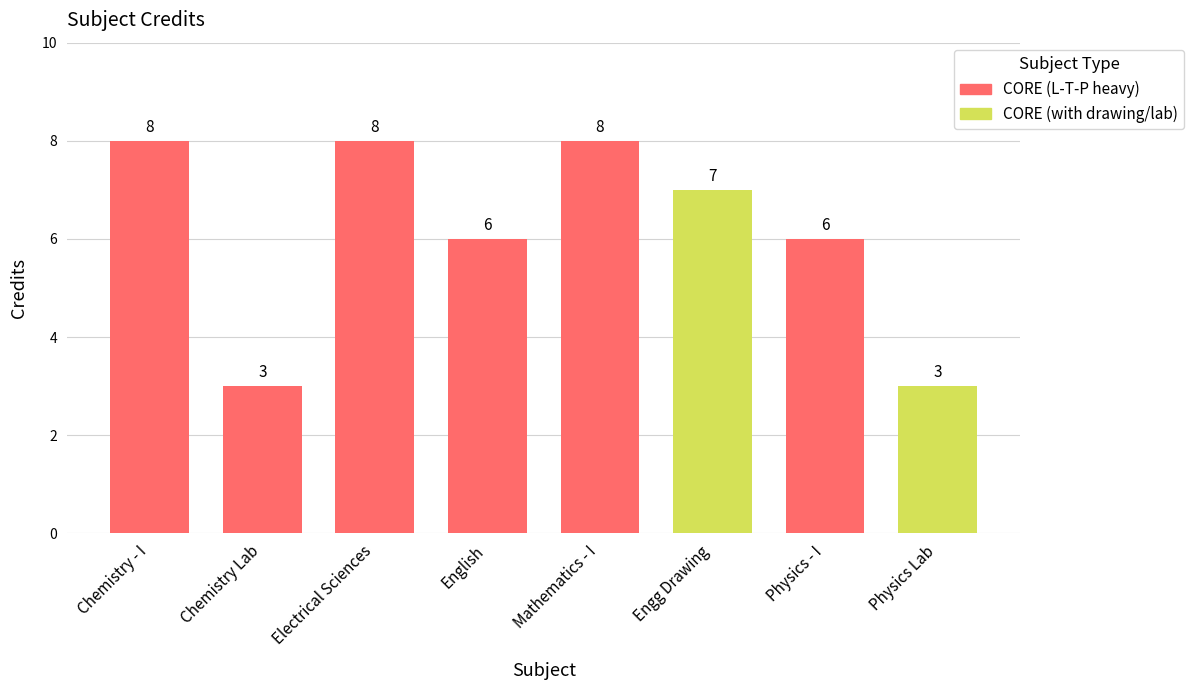

Read the value at Electrical Sciences.

8